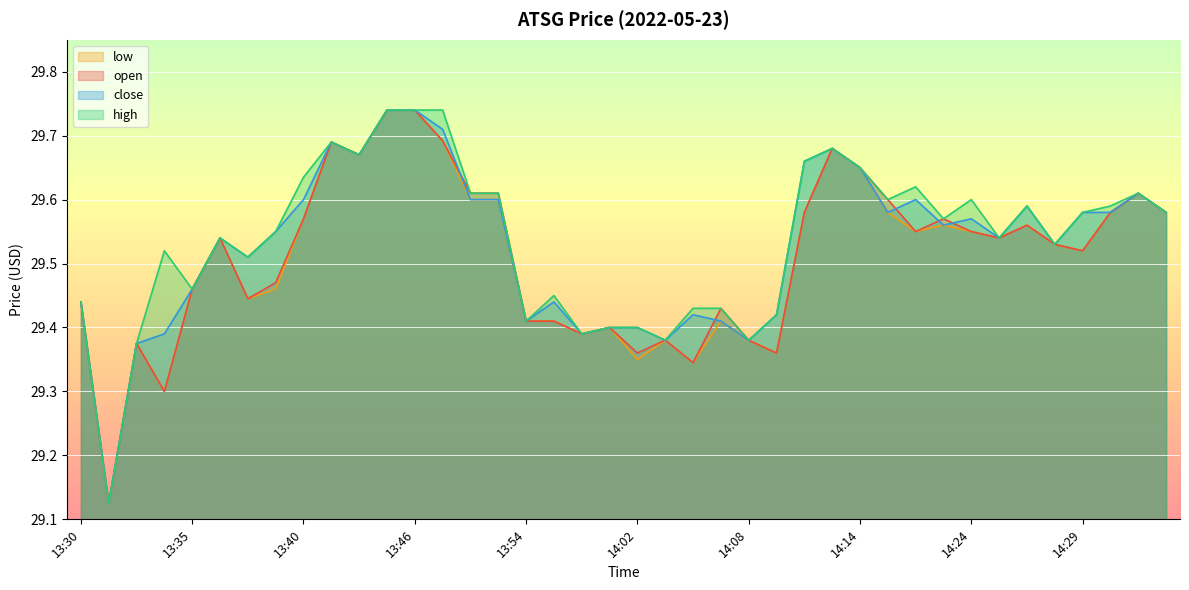

True or false: high and open cross at least once.

False